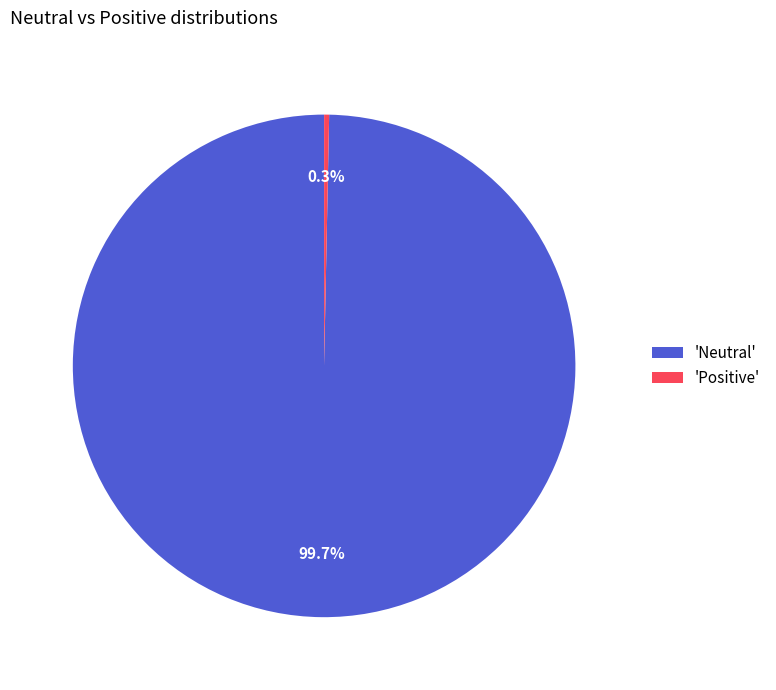

Do 'Neutral' and 'Positive' together represent more than half of the pie?

Yes